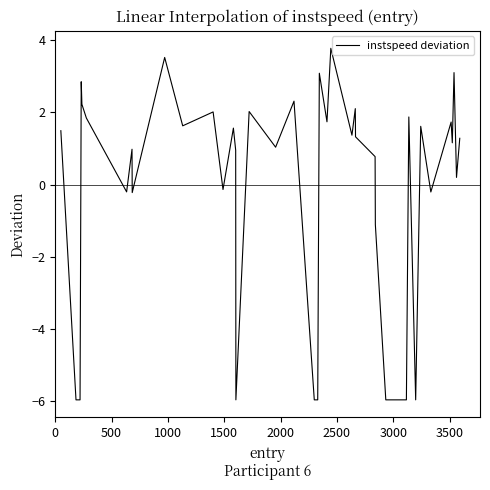

What is the maximum value shown in the chart?

3.8